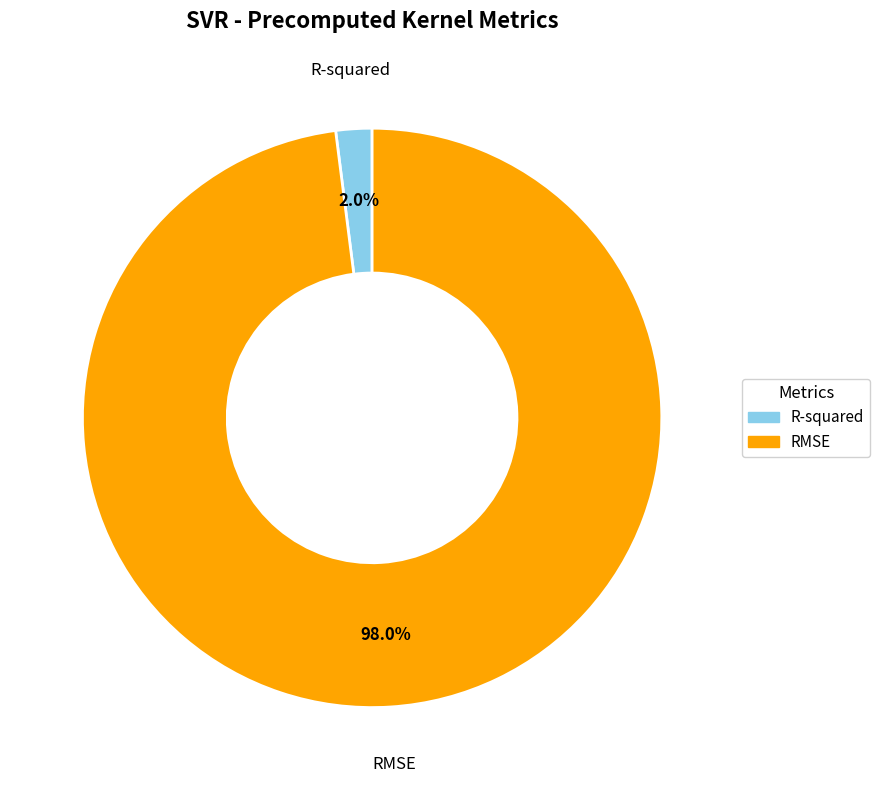

Which category has the smallest portion of the pie?

R-squared